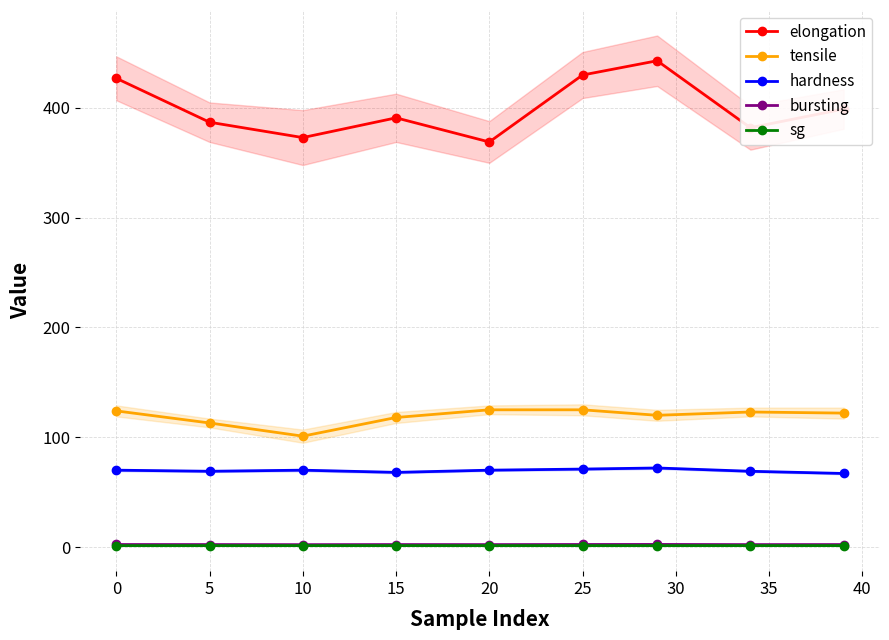

At how many categories does at least one series exceed 431?

1